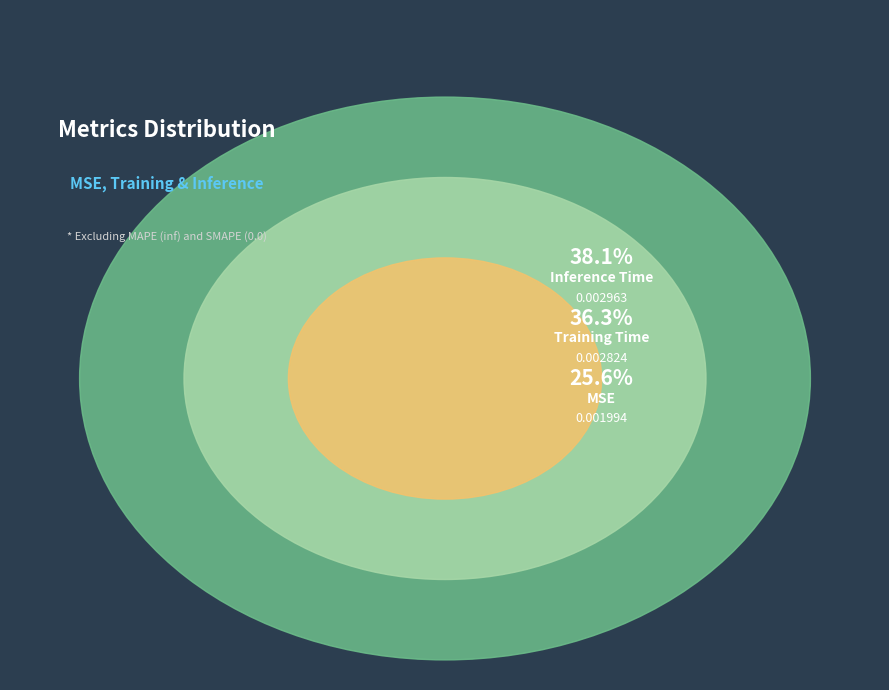

Count the number of slices in the pie.

3